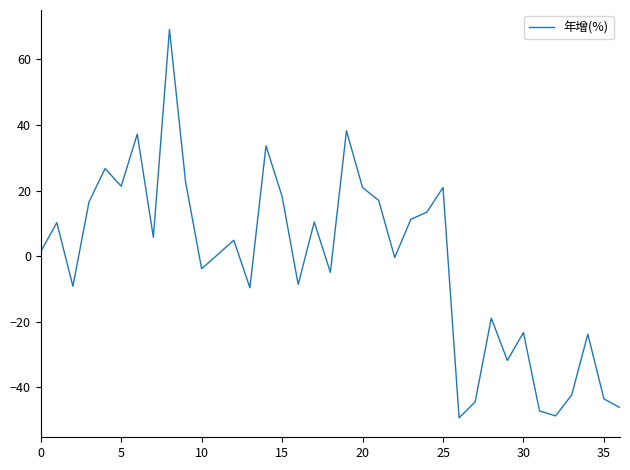

What is the minimum value shown in the chart?

-49.3